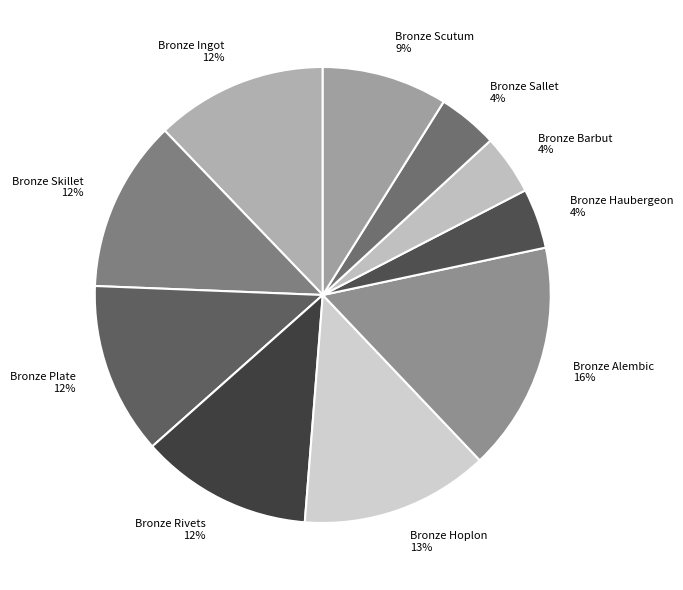

Which category has the biggest portion of the pie?

Bronze Alembic